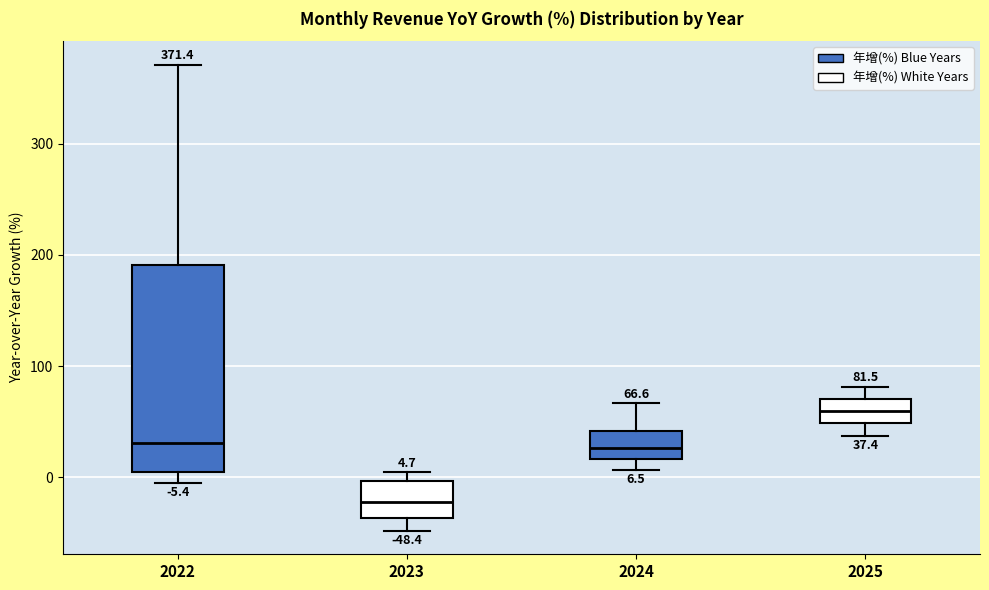

Which box has the highest median line?

2025